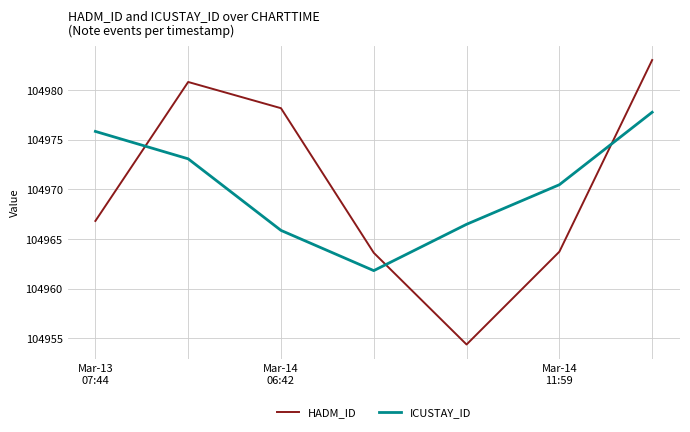

After their last crossing, which series has the higher values: ICUSTAY_ID or HADM_ID?

HADM_ID